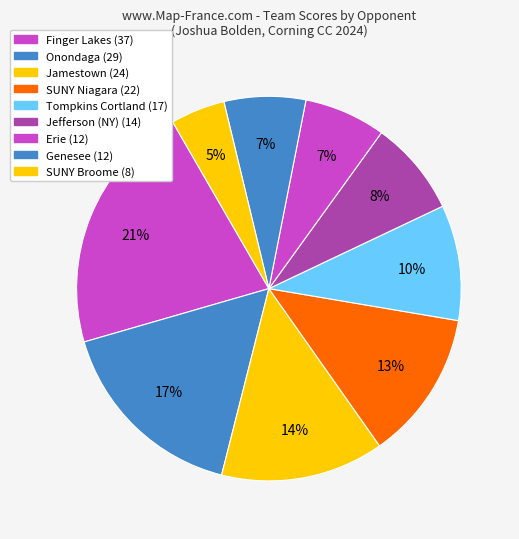

How many segments does this pie chart have?

9